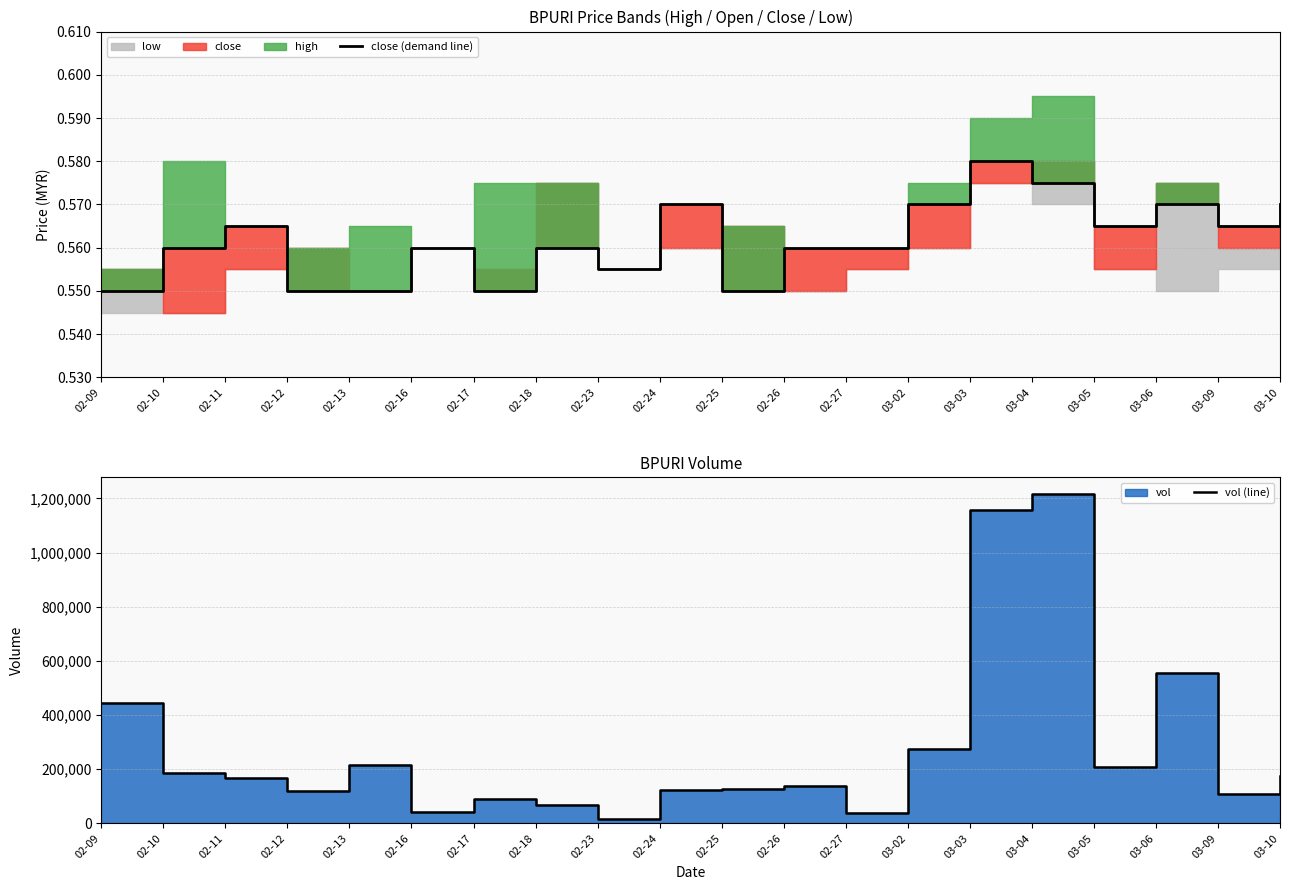

Rank the series by their average value, from highest to lowest.

vol (line), close (demand line)